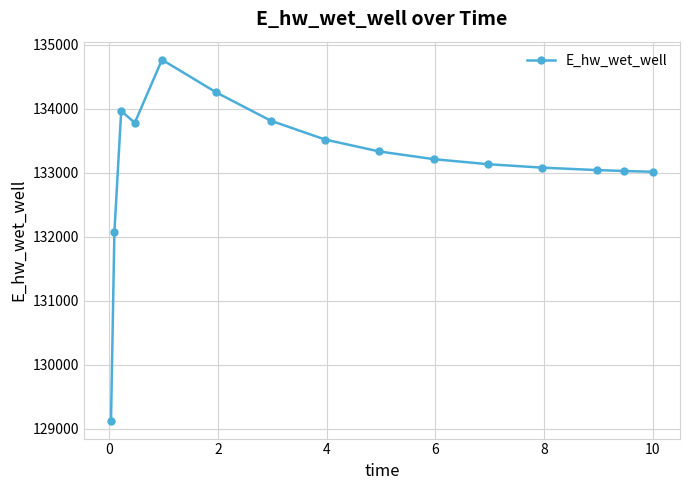

What is the value of the 3rd point from the left?

133962.9